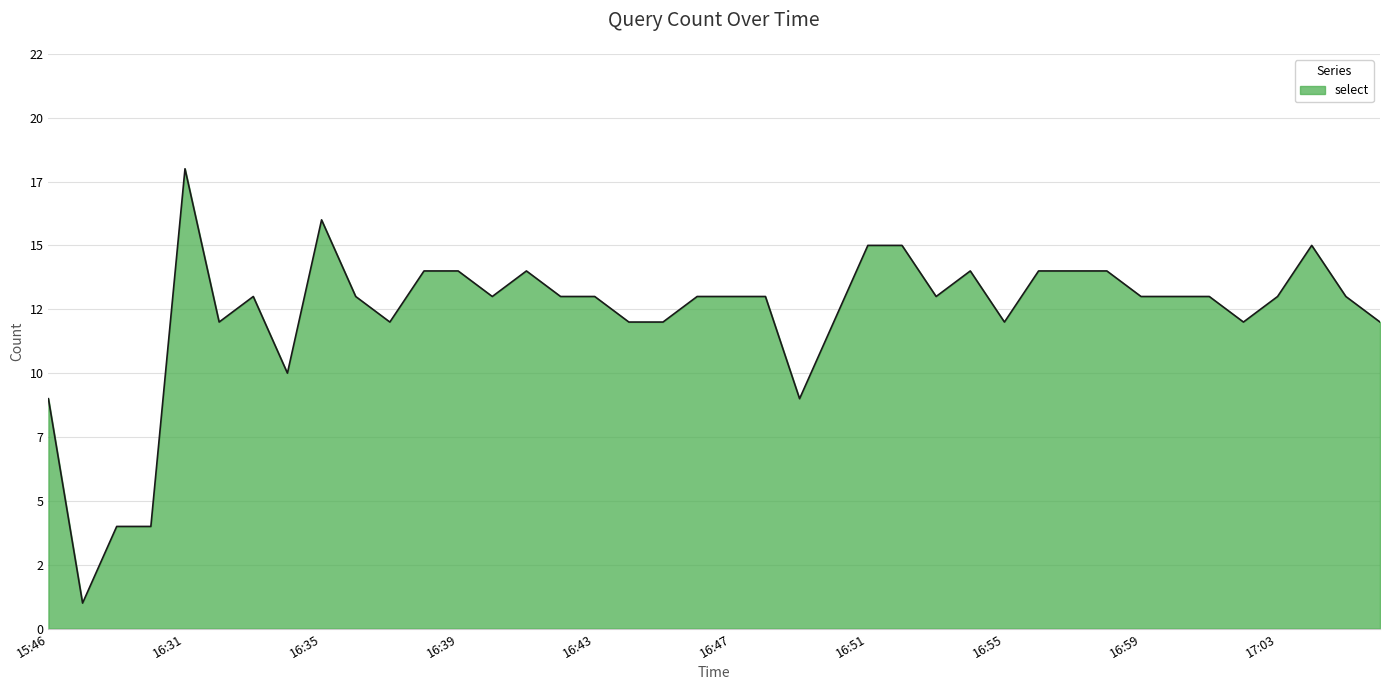

List the labels in order of value, smallest first.

15:47, 16:29, 16:30, 15:46, 16:49, 16:34, 16:32, 16:37, 16:44, 16:45, 16:50, 16:55, 17:02, 17:06, 16:33, 16:36, 16:40, 16:42, 16:43, 16:46, 16:47, 16:48, 16:53, 16:59, 17:00, 17:01, 17:03, 17:05, 16:38, 16:39, 16:41, 16:54, 16:56, 16:57, 16:58, 16:51, 16:52, 17:04, 16:35, 16:31